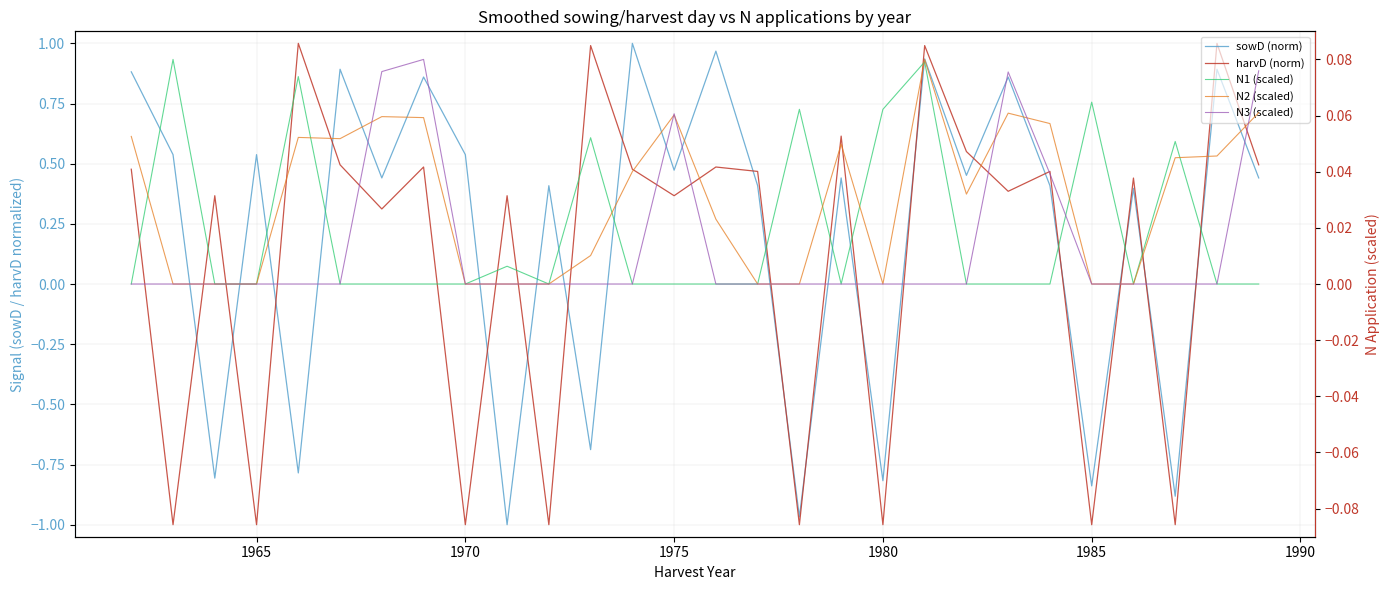

How many values in sowD (norm) are above zero?

20